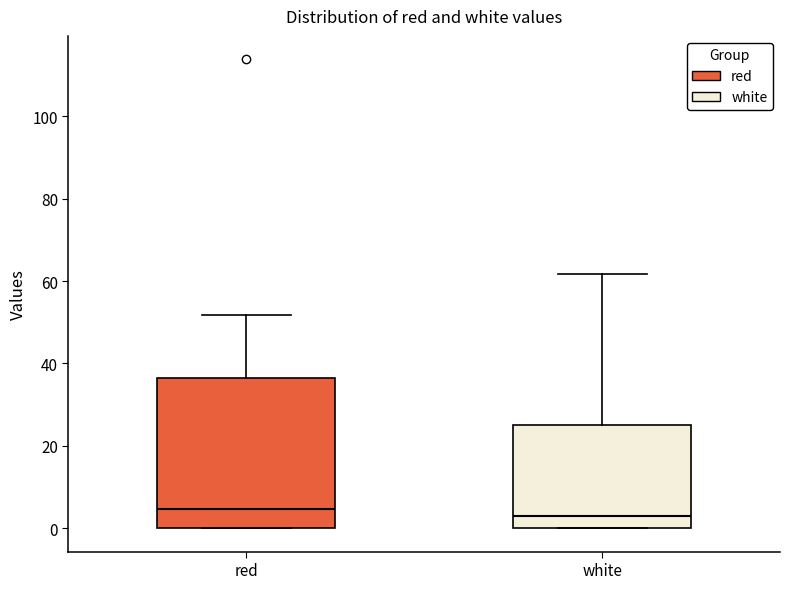

Reading left to right, transcribe this box plot: for each box, give where its median line is, the range the box spans, and where its two whiskers end, as read against the y-axis. The values are not printed on the chart, so give them approximately, as read against the axis.

red: median 4, box 0 to 36, whiskers 0 to 52
white: median 2, box 0 to 24, whiskers 0 to 62